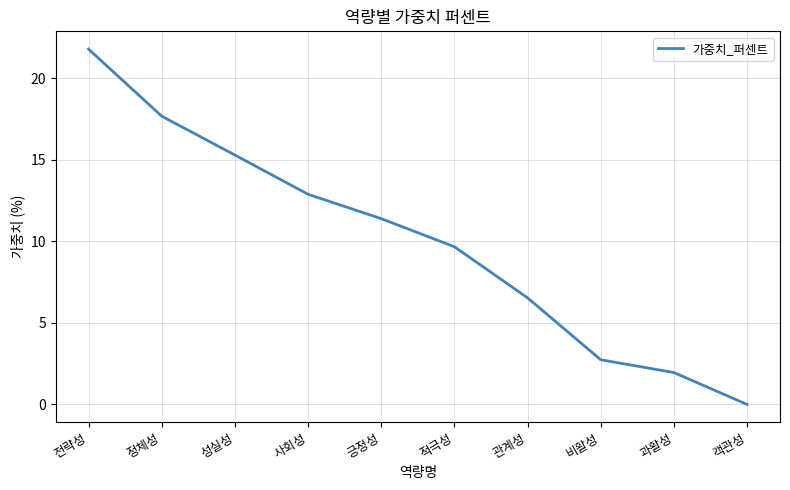

The value at 성실성 is 15.3. True or false?

True